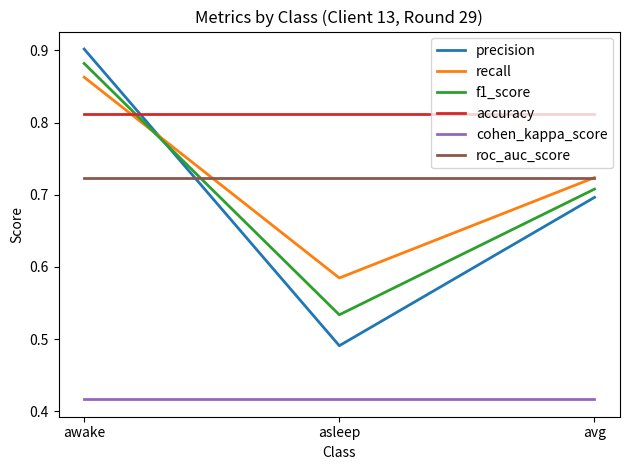

Which series changed the most between awake and avg?

precision